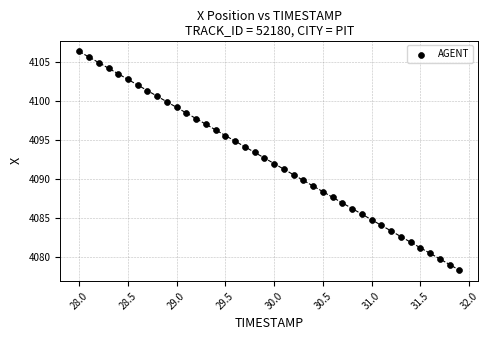

What is the range of X values (max minus min)?

3.9